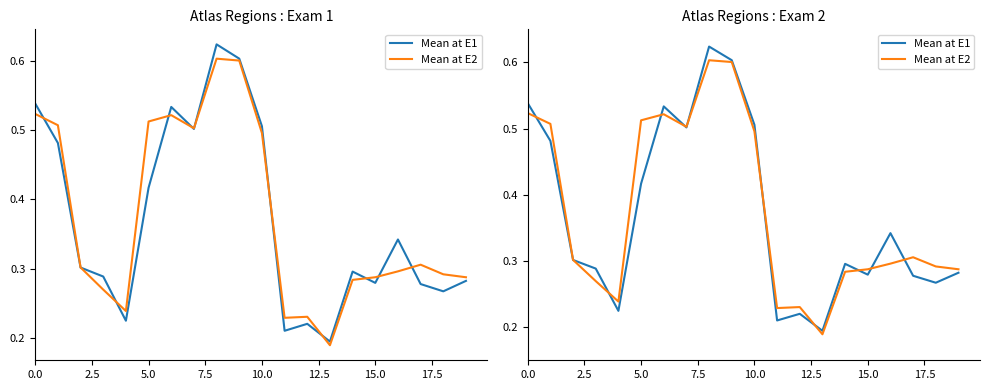

At which category does the chart reach its minimum across all series?

13